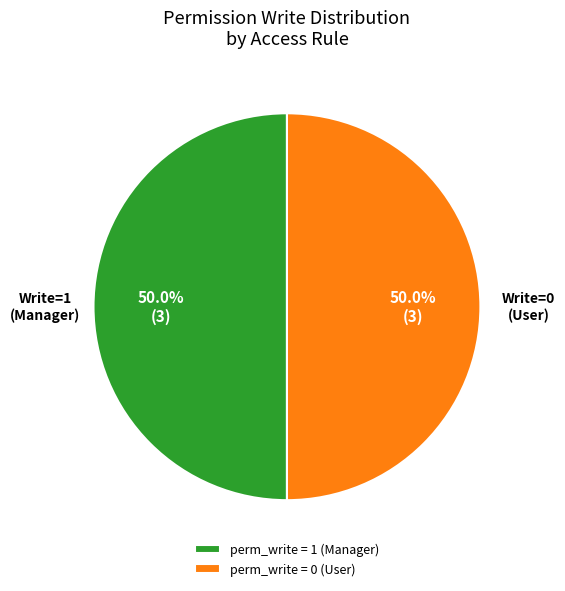

What is the ratio of the value at perm_write = 1 (Manager) to the value at perm_write = 0 (User)?

1.0